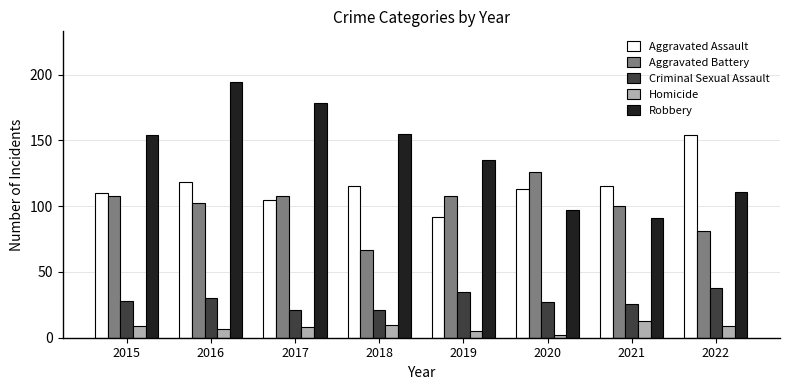

What are all the series names shown in the legend?

Aggravated Assault, Aggravated Battery, Criminal Sexual Assault, Homicide, Robbery